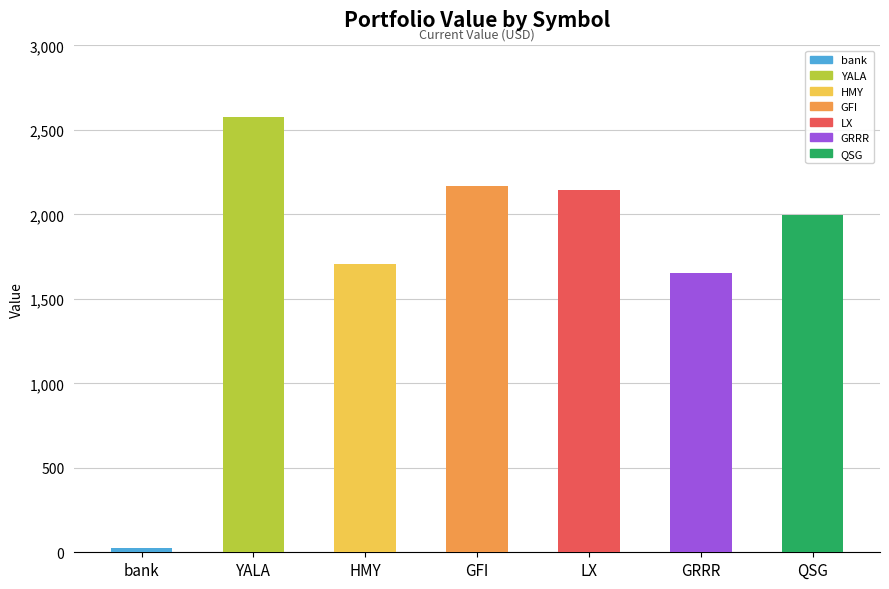

Where is the data nearest to the value 1301?

GRRR